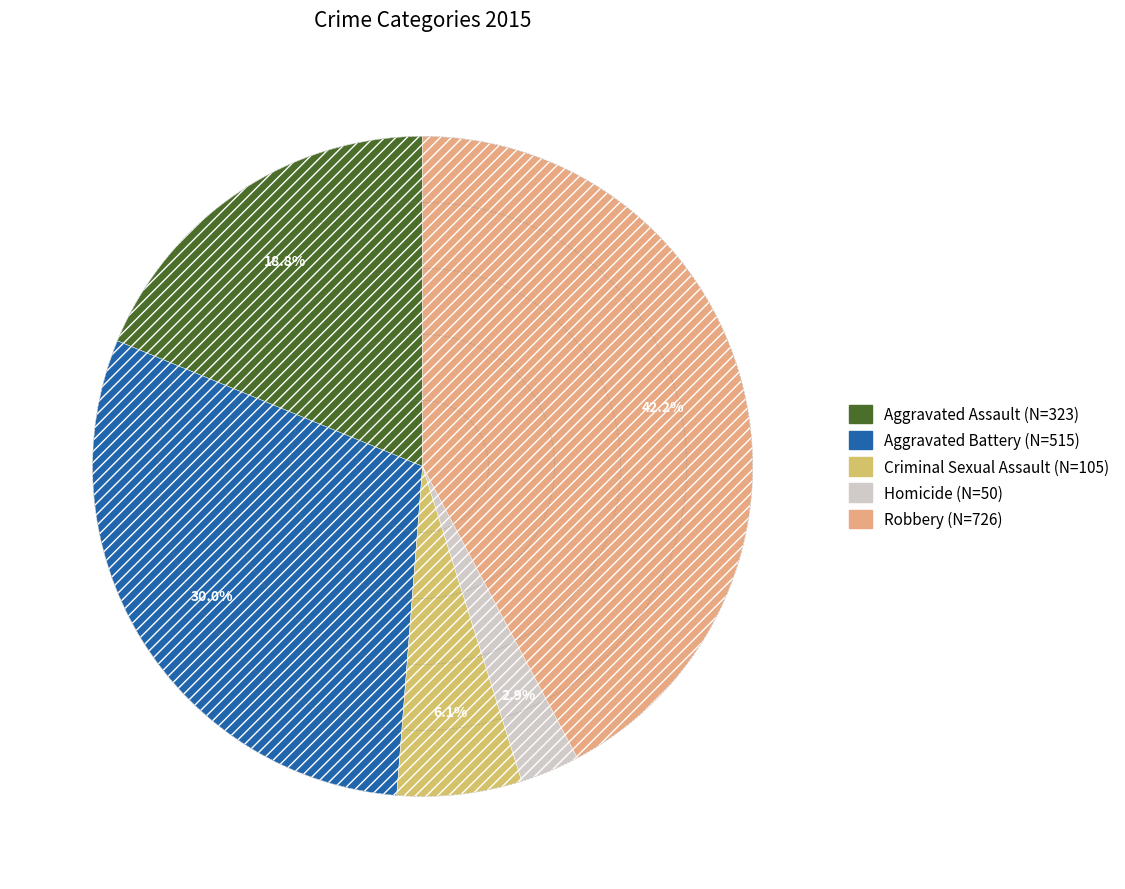

How much of the chart is everything except Robbery?

57.8%